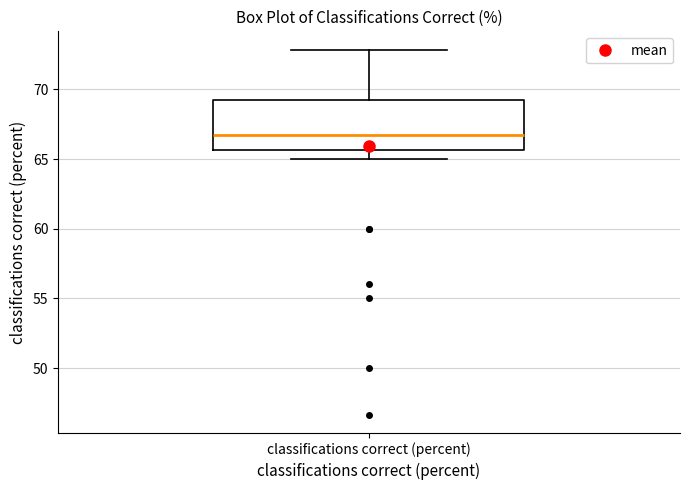

Where is the upper edge of the box for classifications correct (percent) on the y-axis? The values are not printed on the chart, so give them approximately, as read against the axis.

69.5